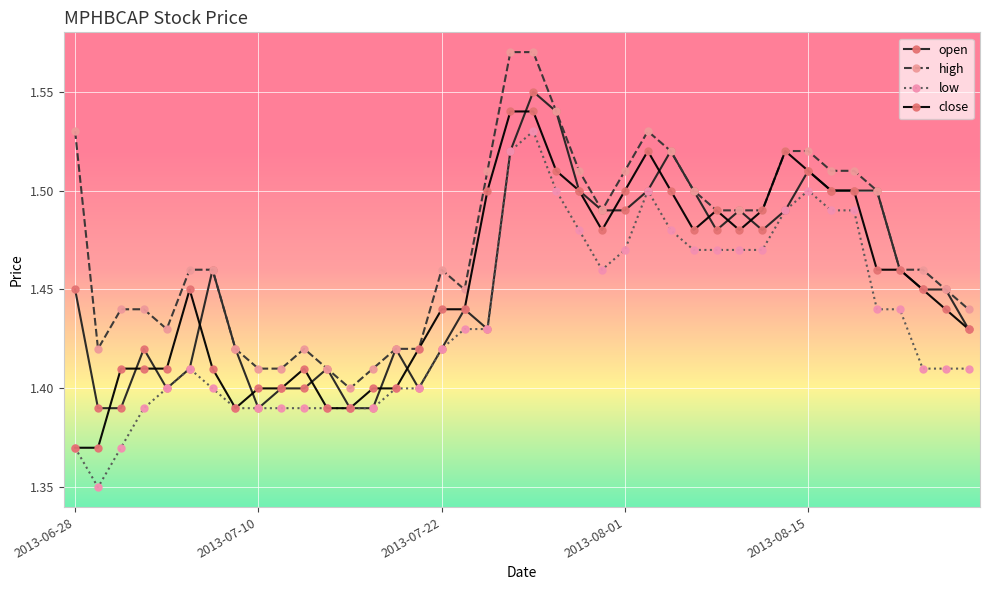

Count the open values in the range 1 to 2.

40